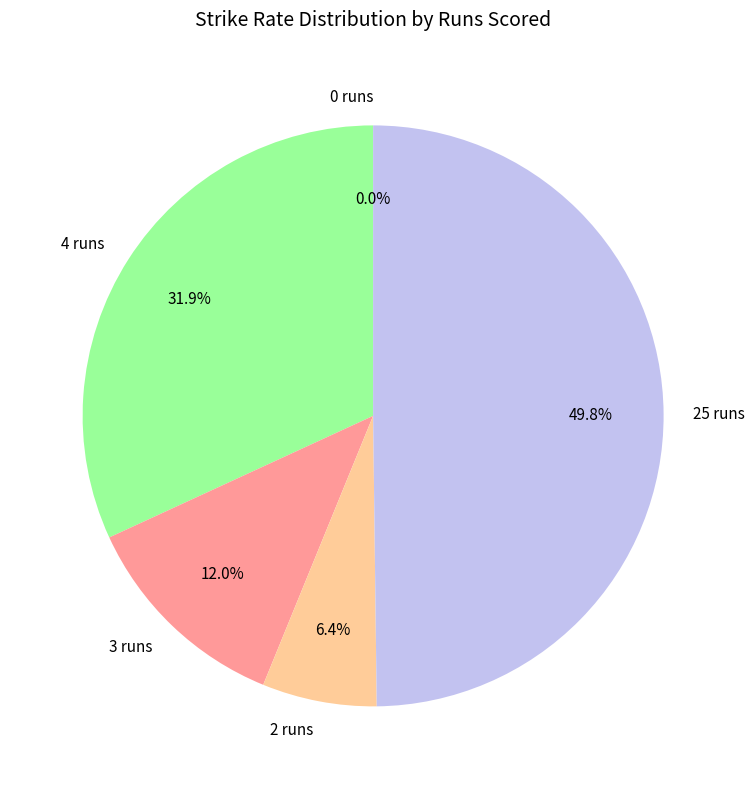

Combined, what portion of the pie is 4 runs and 2 runs?

38.2%